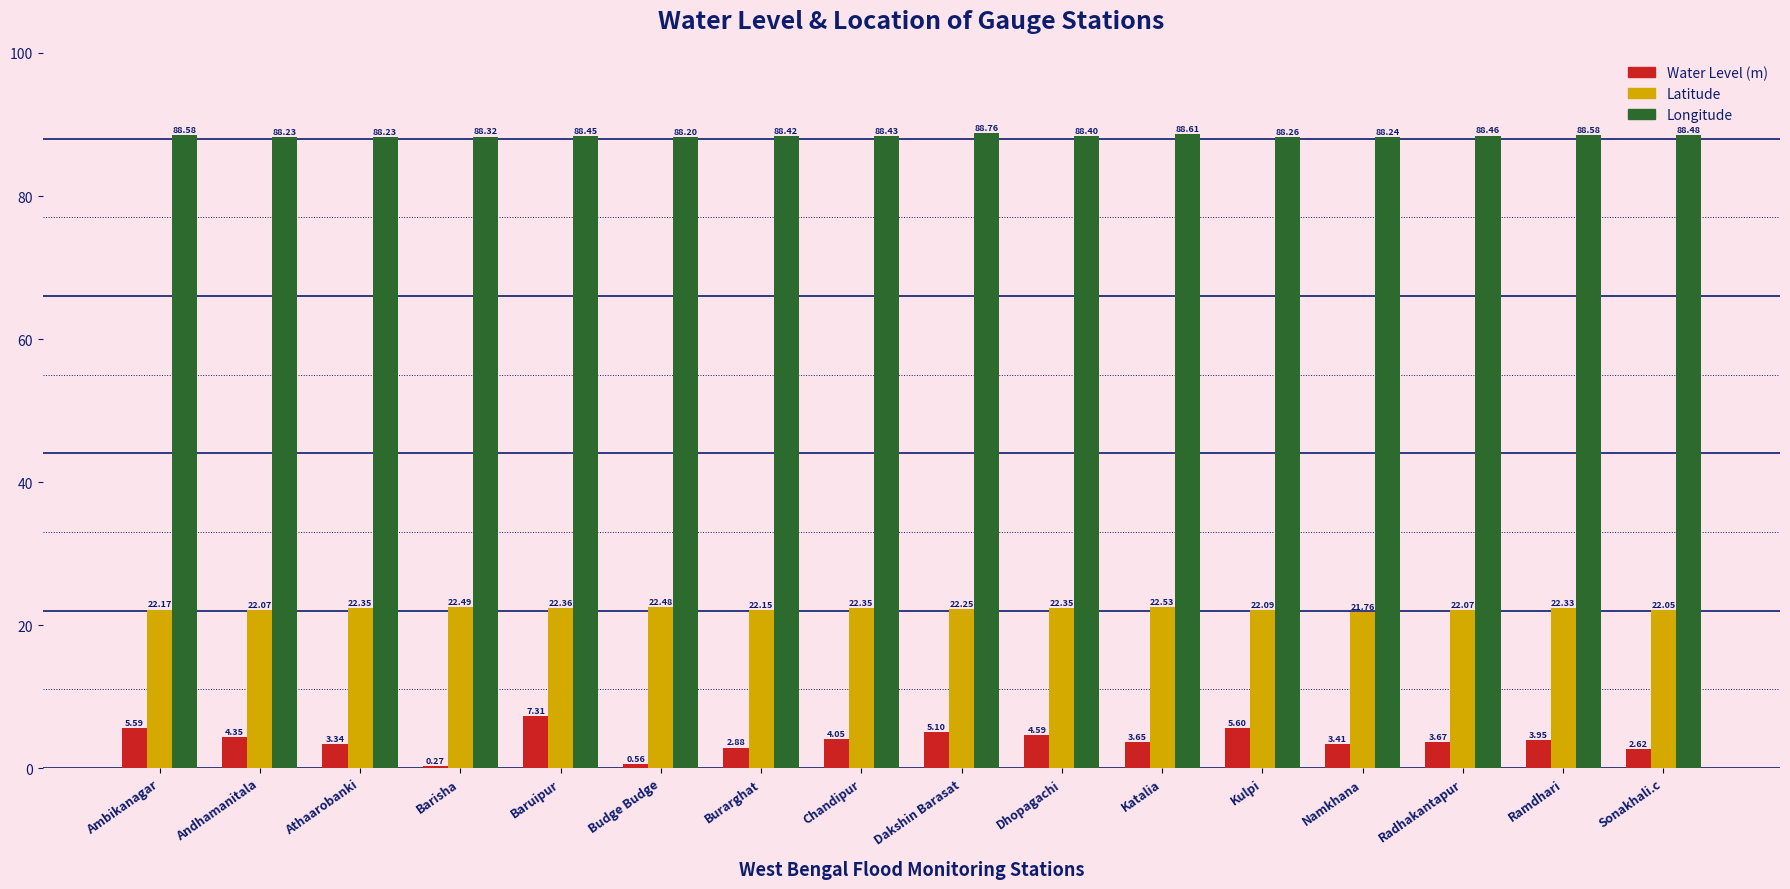

At which label is Latitude closest to 22?

Sonakhali.c